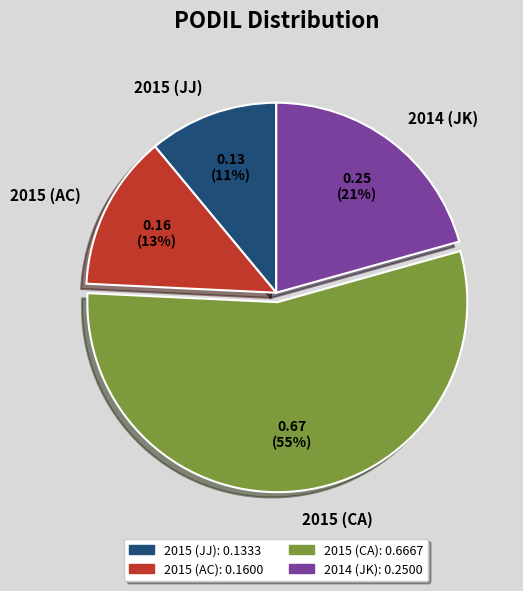

Is 2015 (JJ) the majority of the pie?

No